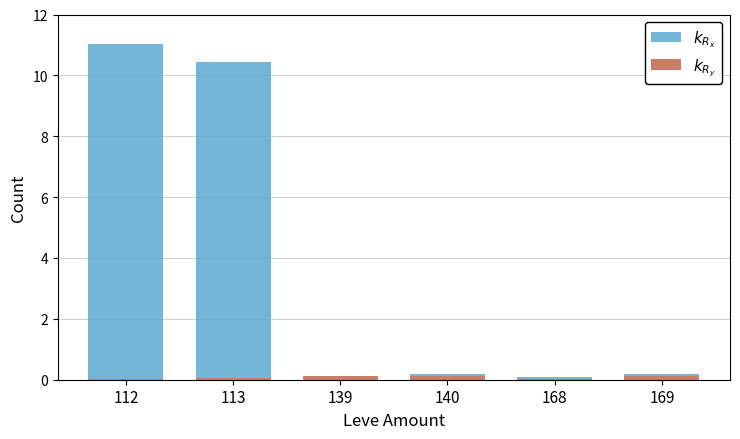

How many data points does each series have?

6